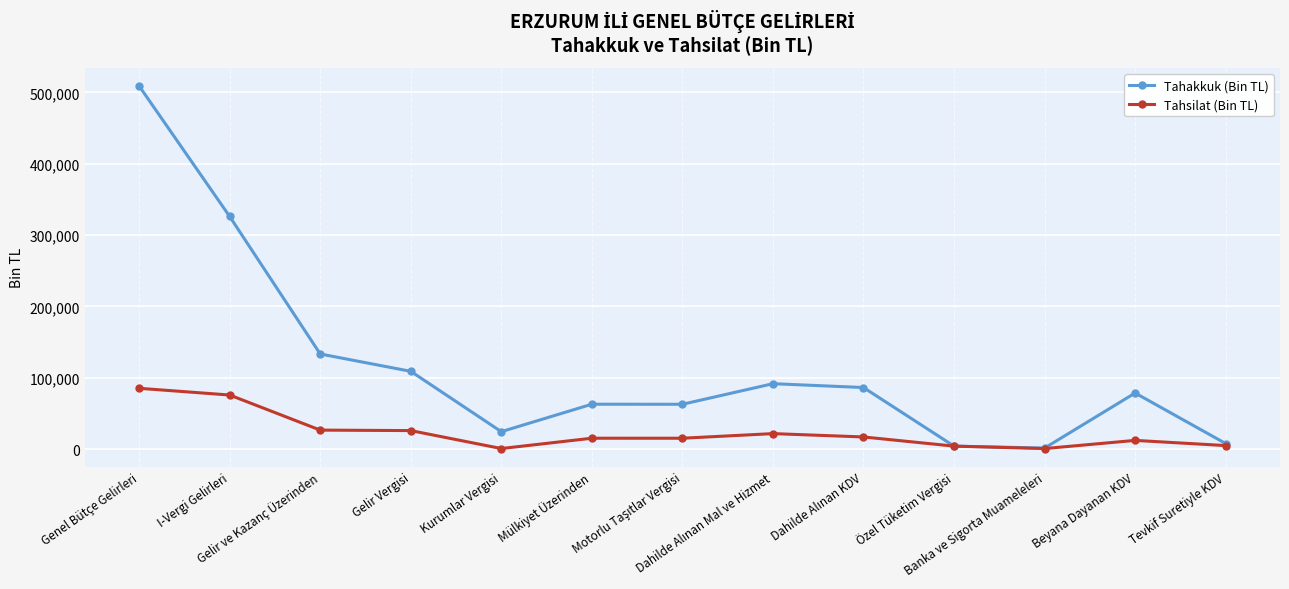

List the series in order of their peak value, lowest first.

Tahsilat (Bin TL), Tahakkuk (Bin TL)